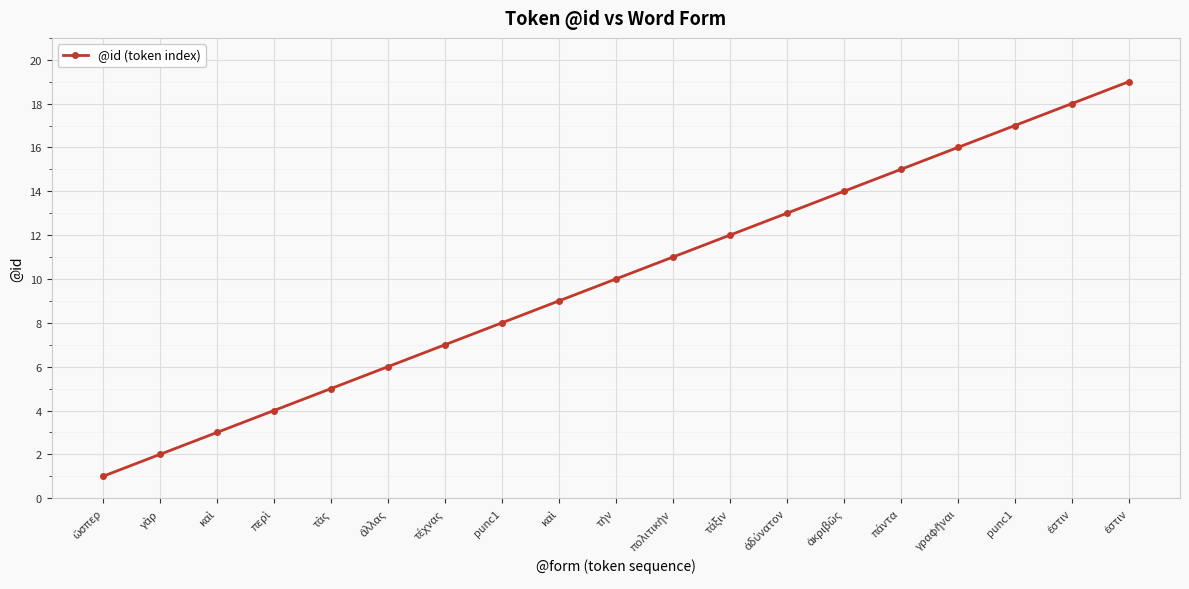

Count the number of categories in the chart.

19